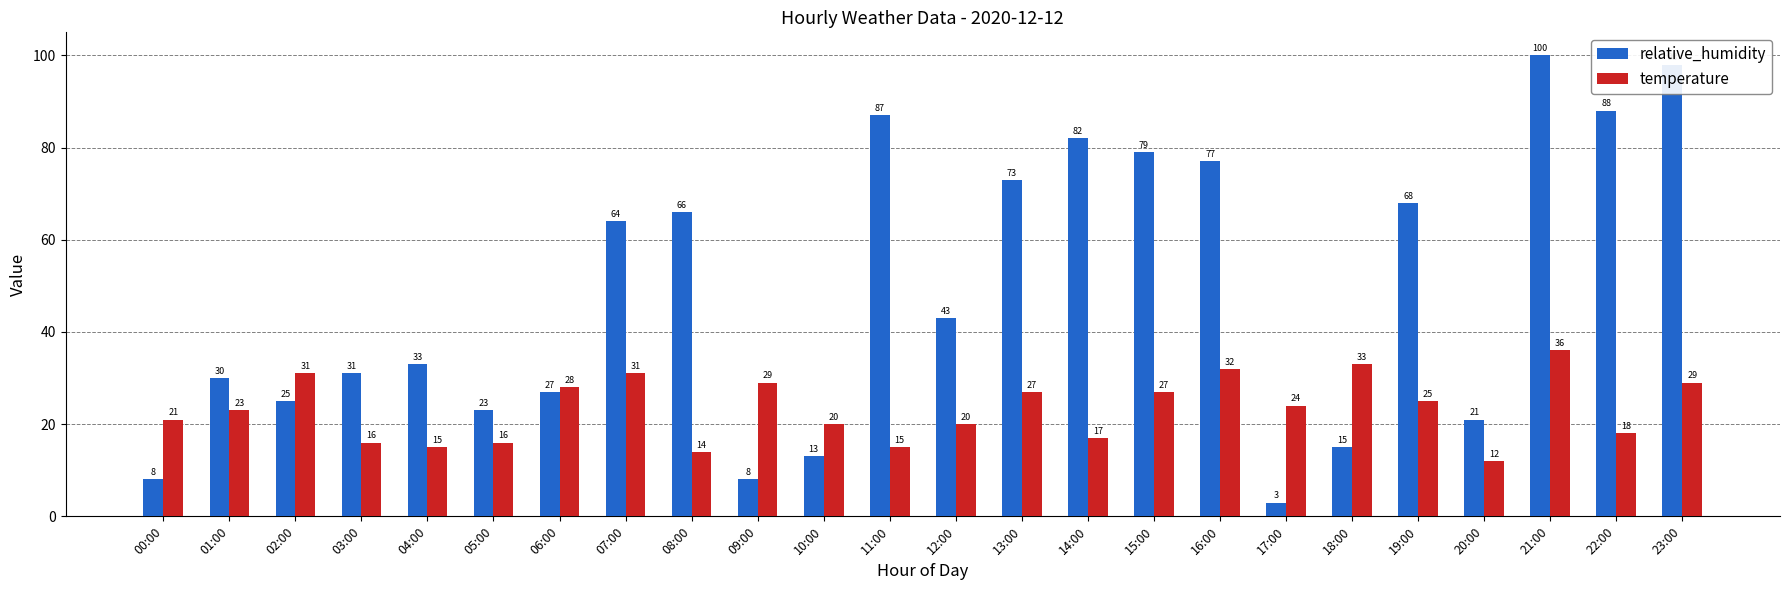

The relative_humidity series shows 12 at 00:00. True or false?

False